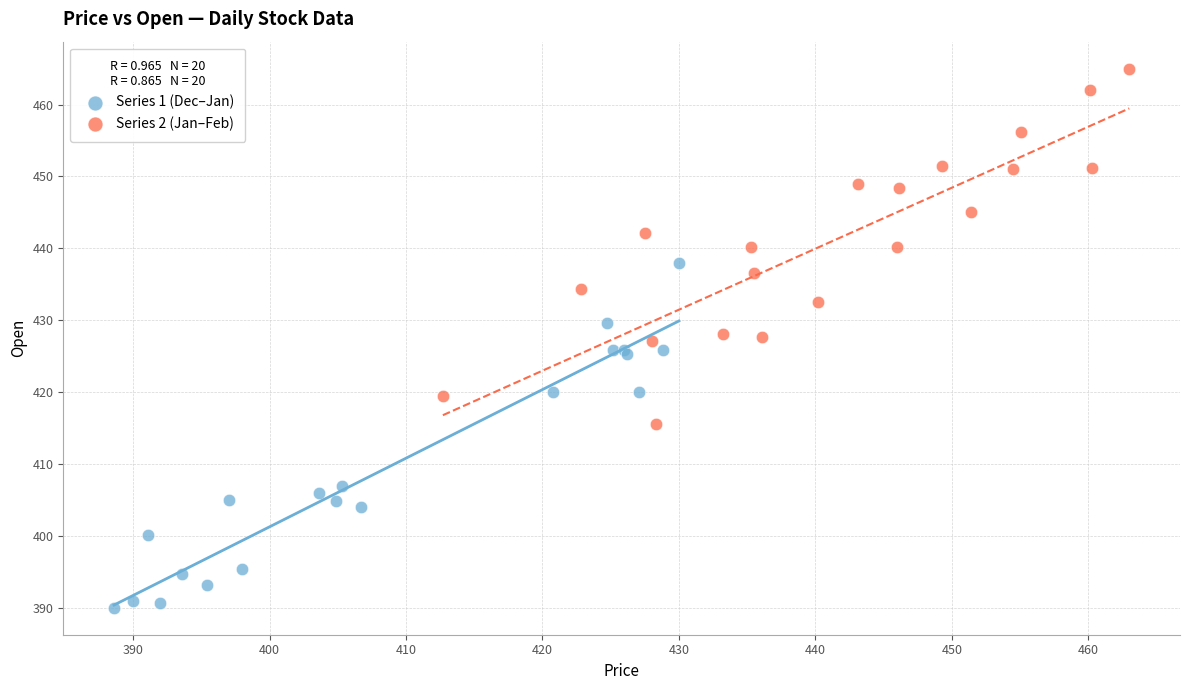

Which series contains the lowest Y value?

Series 1 (Dec–Jan)